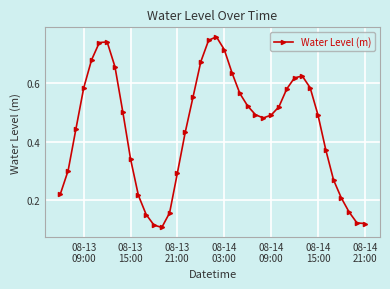

True or false: the data has more than 2 interior local peaks.

True